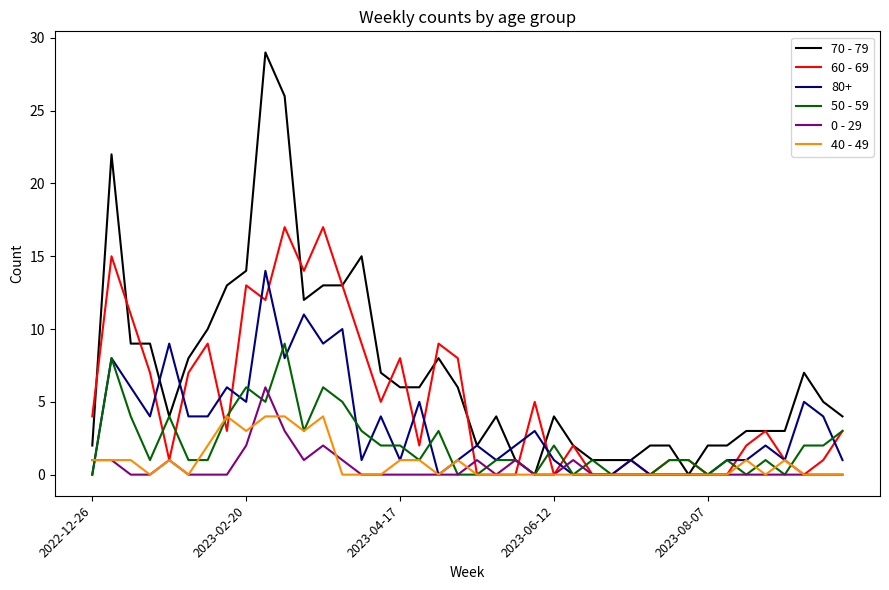

Which series has the widest spread of values?

70 - 79